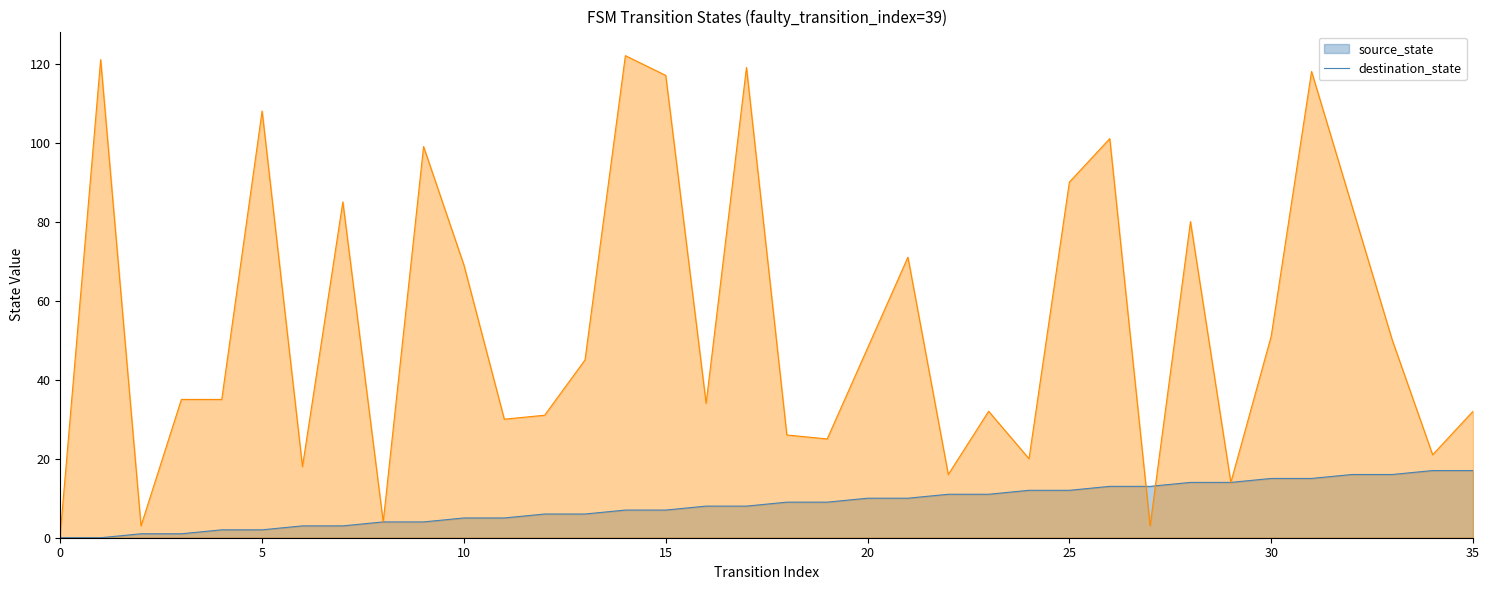

Does the chart display data point markers on the line(s)?

No